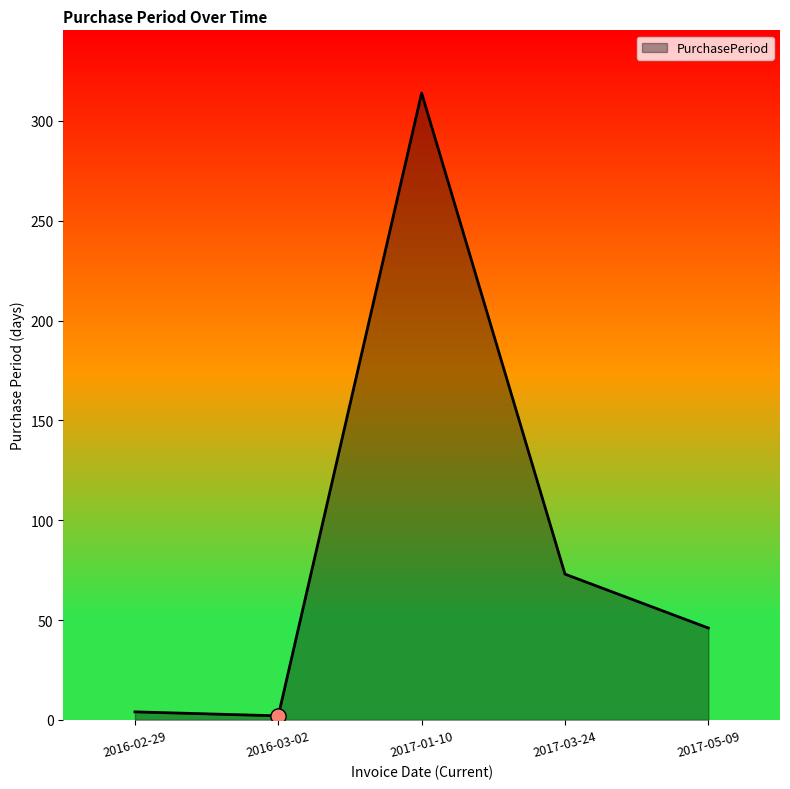

What is the ratio of the value at 2017-03-24 to the value at 2016-02-29?

18.2